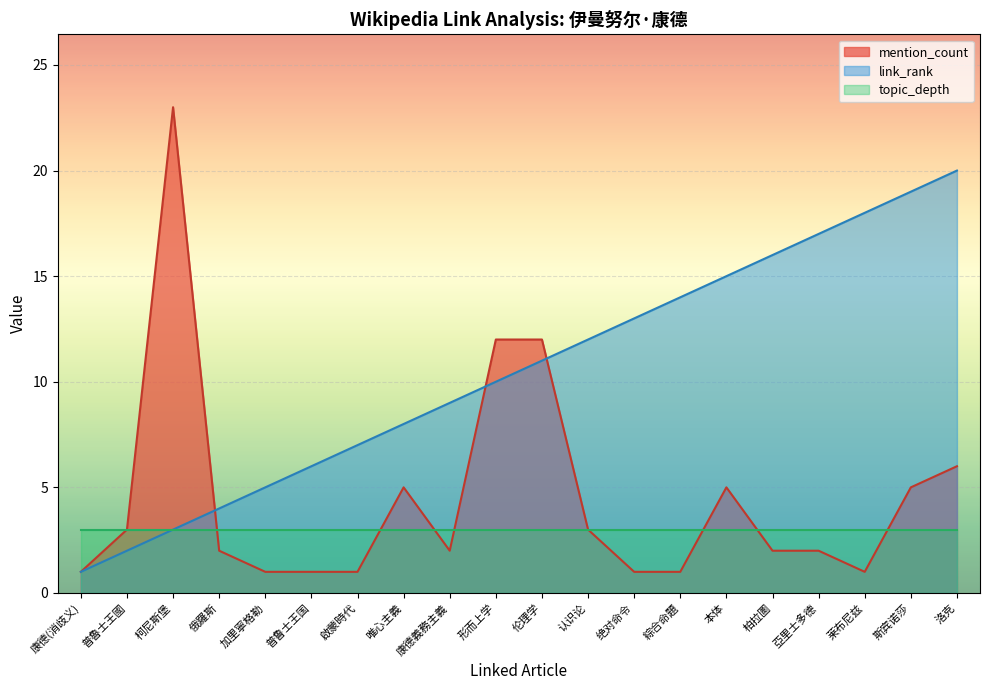

At which category does mention_count reach its first local peak?

柯尼斯堡